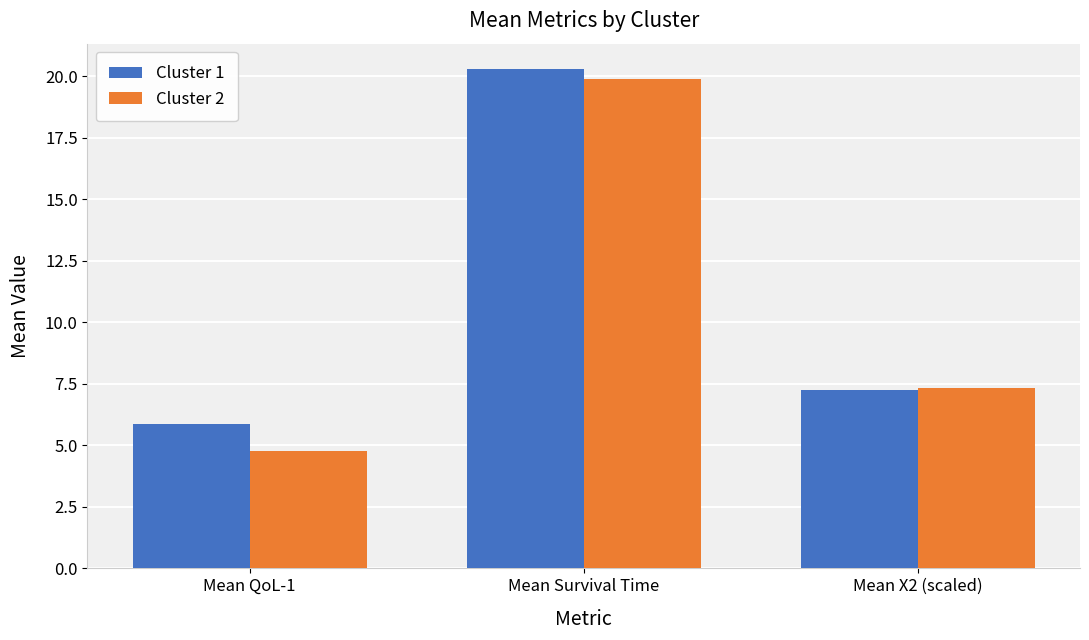

Reading right to left, what are all the values shown in this chart?

Cluster 1: Mean X2 (scaled)=7.3	Mean Survival Time=20.3	Mean QoL-1=5.9
Cluster 2: Mean X2 (scaled)=7.3	Mean Survival Time=19.9	Mean QoL-1=4.8